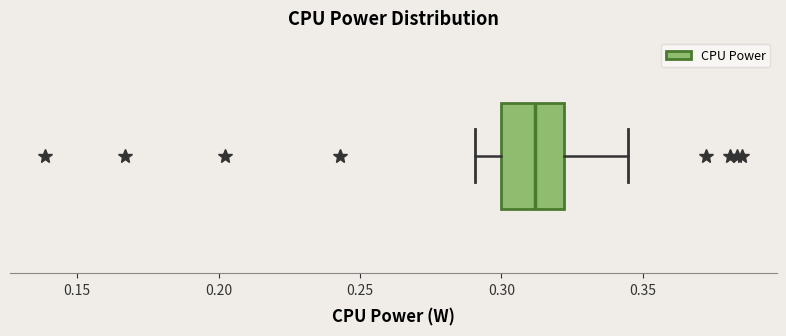

Where does the right whisker of the box end on the x-axis? The values are not printed on the chart, so give them approximately, as read against the axis.

0.345